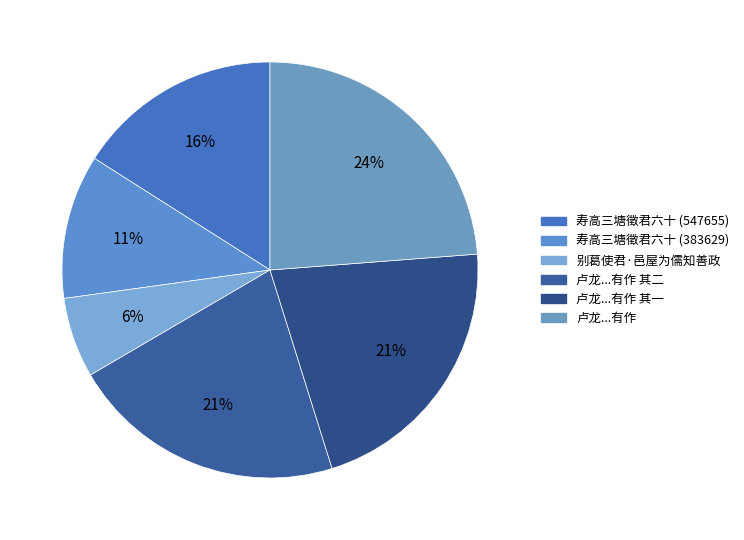

What is the largest slice in the pie chart?

卢龙兵备使者张君总戎刘君郡守彭君司理任君邑宰李君备游孤行城置酒清风台有作